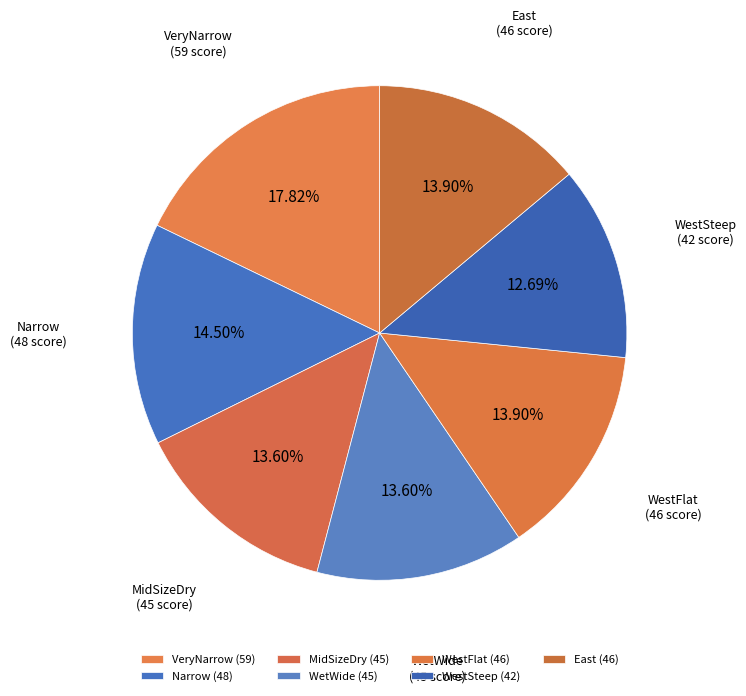

To the nearest percent, what percentage of the pie is WetWide?

14%